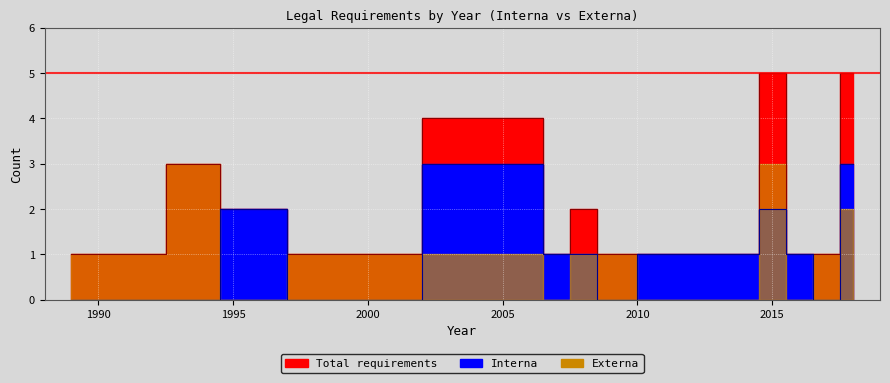

Does the chart display data point markers on the line(s)?

No